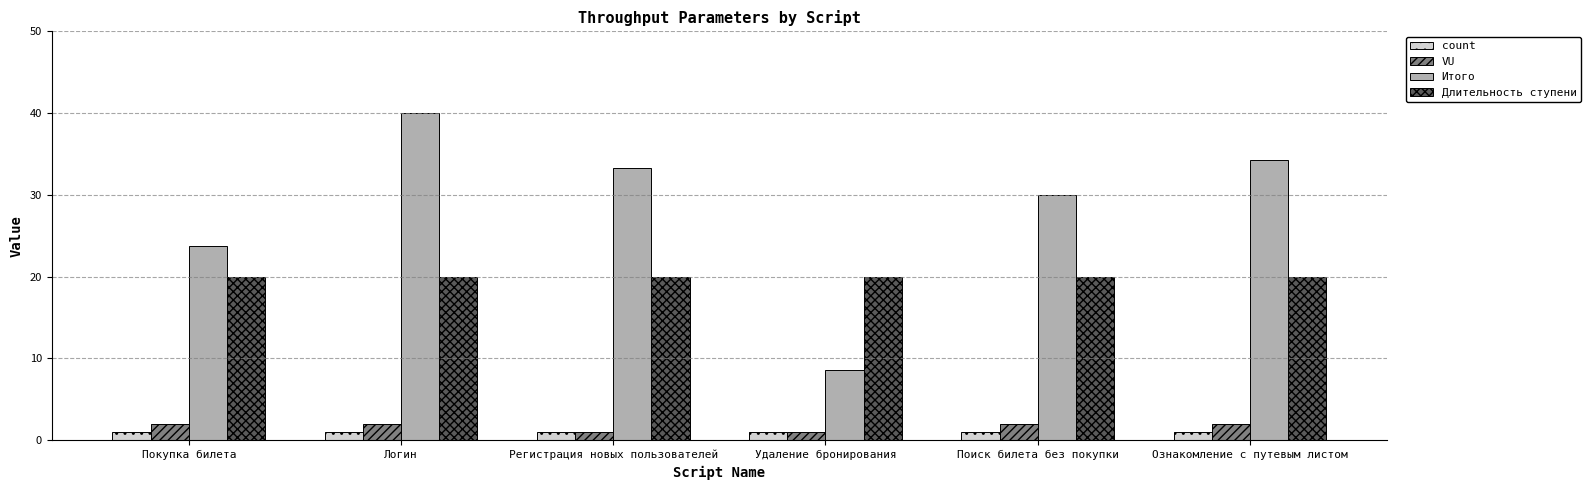

At which category is the sum across all series the highest?

Логин